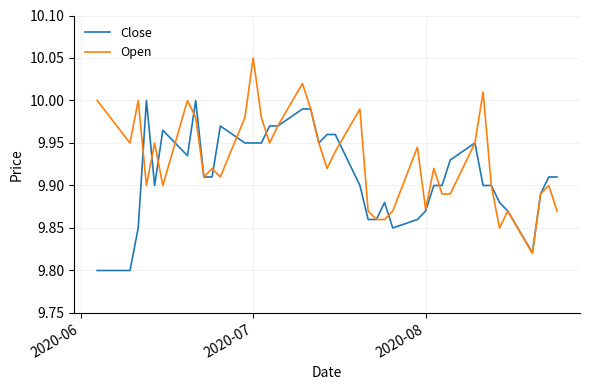

Which series has the largest range (max minus min)?

Open